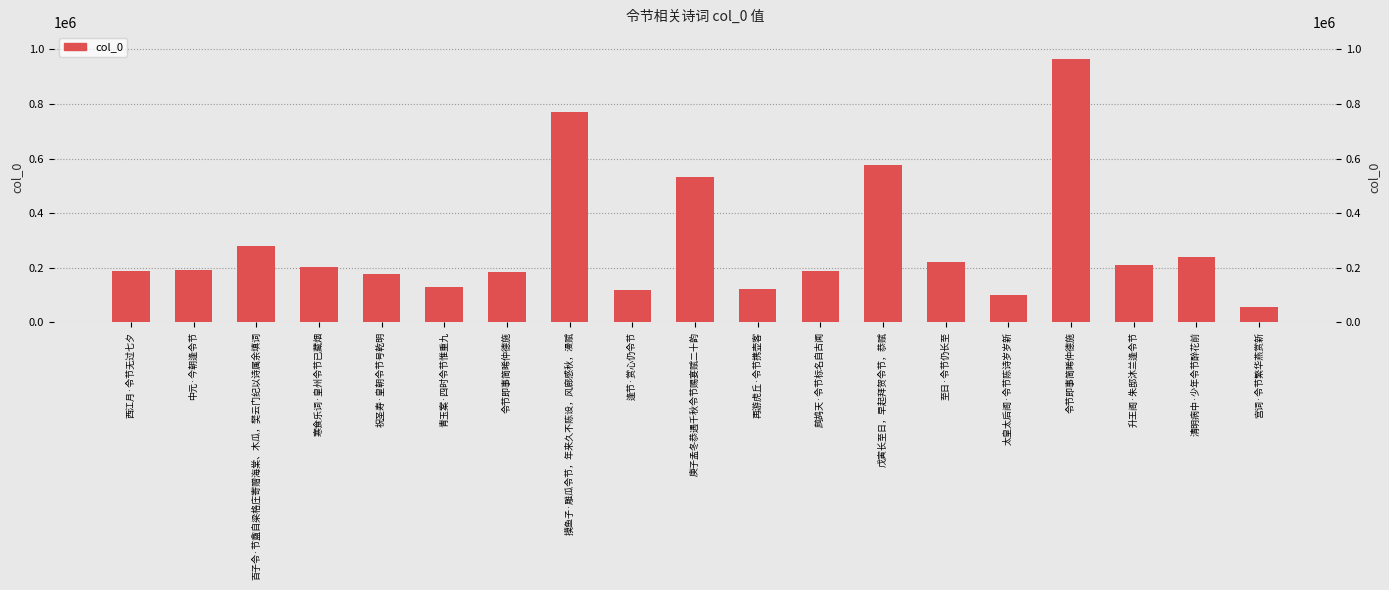

What is the value of the 14th bar from the left?

221949